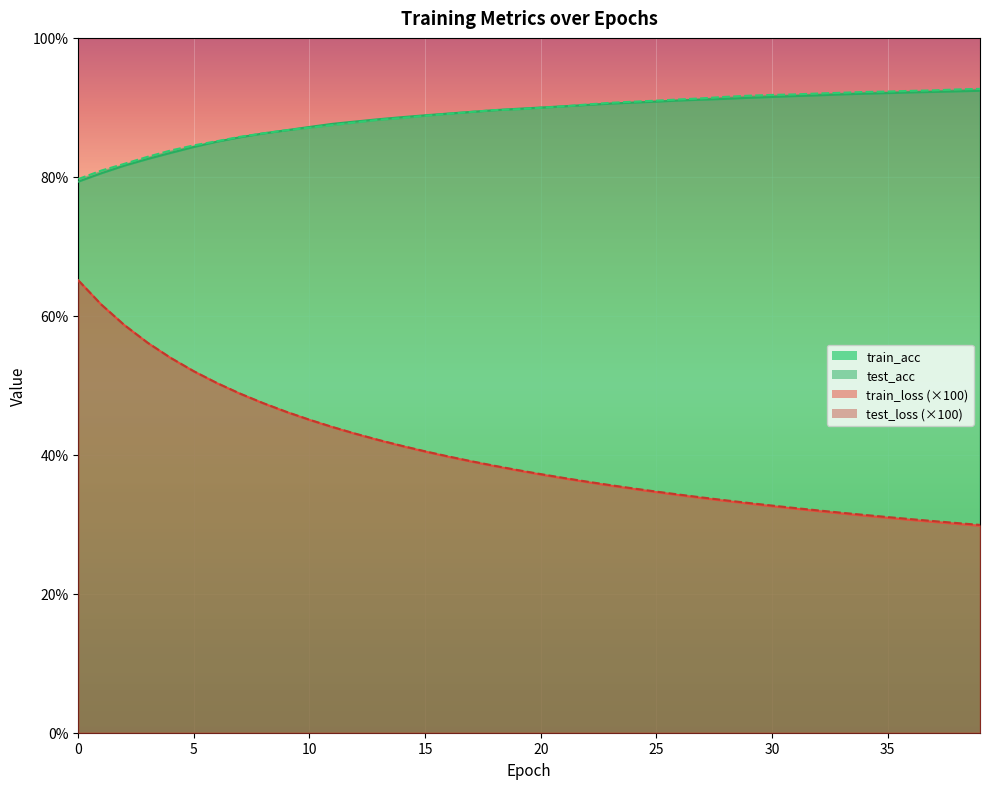

What is the total value across all series at 18?

256.0